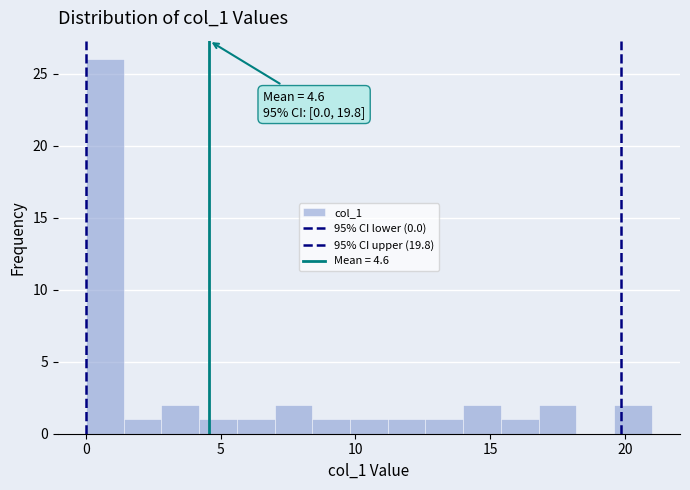

Around what value on the x-axis is the tallest bar? Give the approximate position of its centre, as read against the axis.

0.5